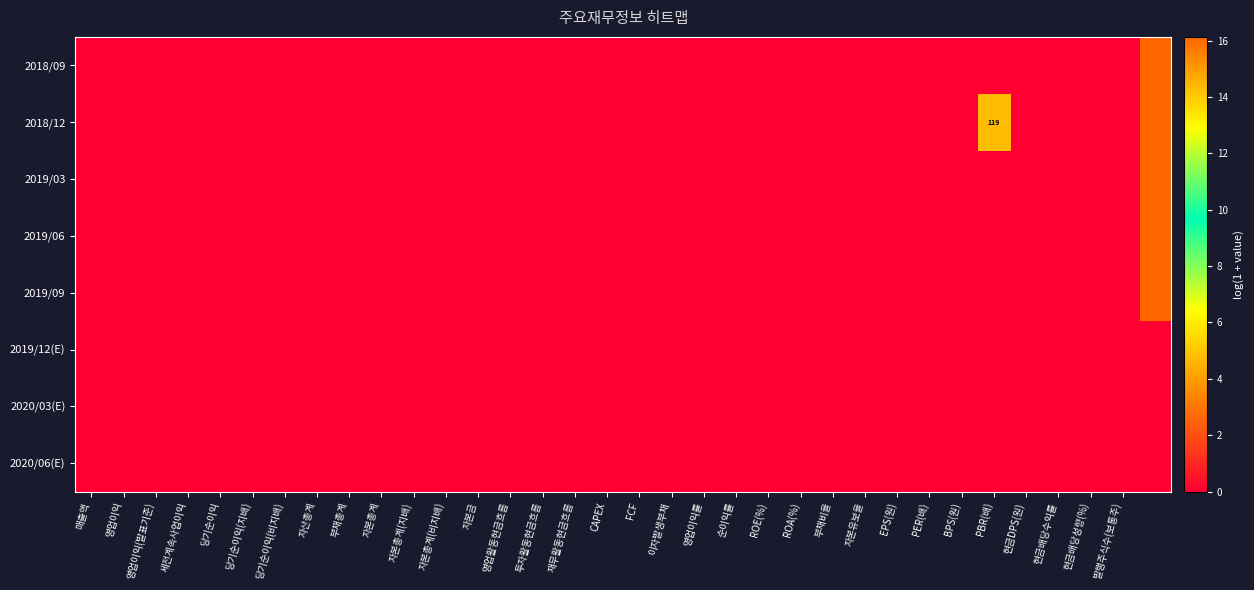

What is the maximum value for 2019/03?

16.1